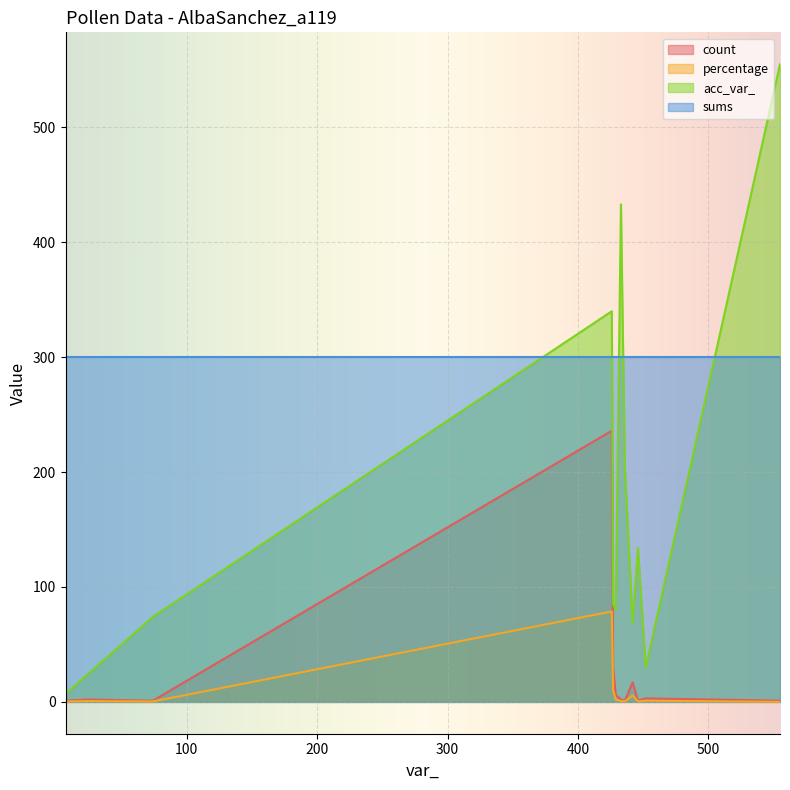

After their last crossing, which series has the higher values: acc_var_ or sums?

acc_var_